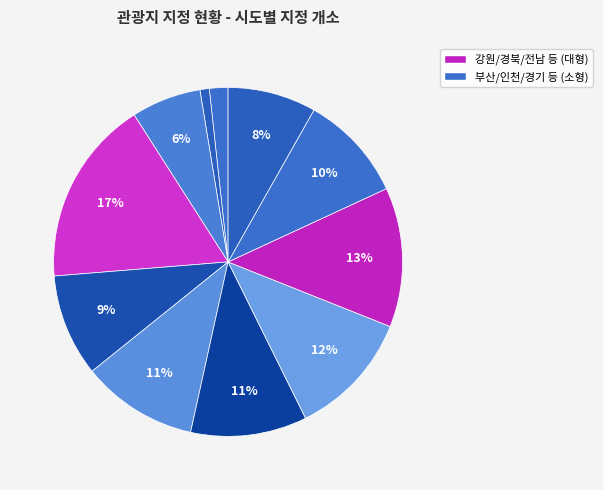

Count the number of slices in the pie.

11